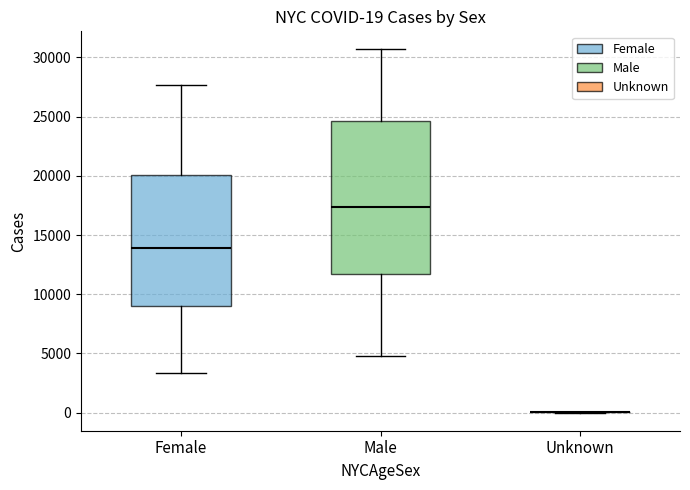

Comparing the boxes themselves (not the whiskers), which one is the tallest?

Male